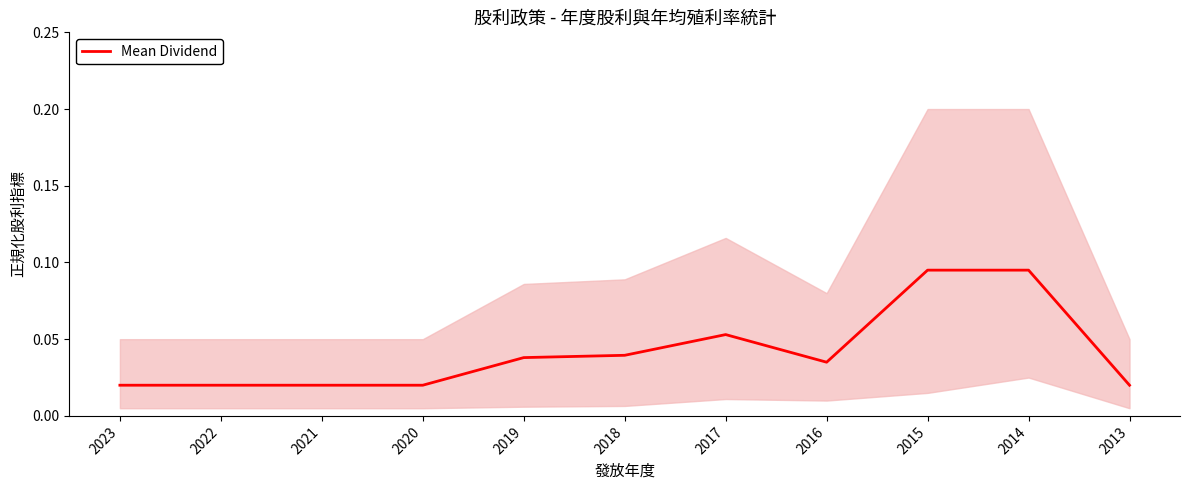

Between 2014 and 2017, which is larger?

2014